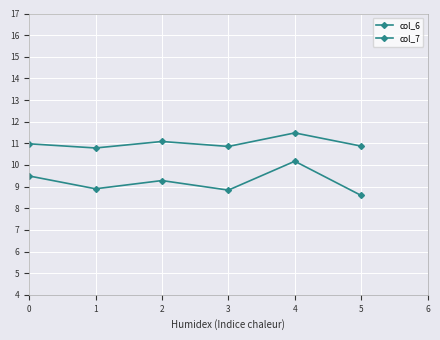

What is the smallest value displayed?

8.6